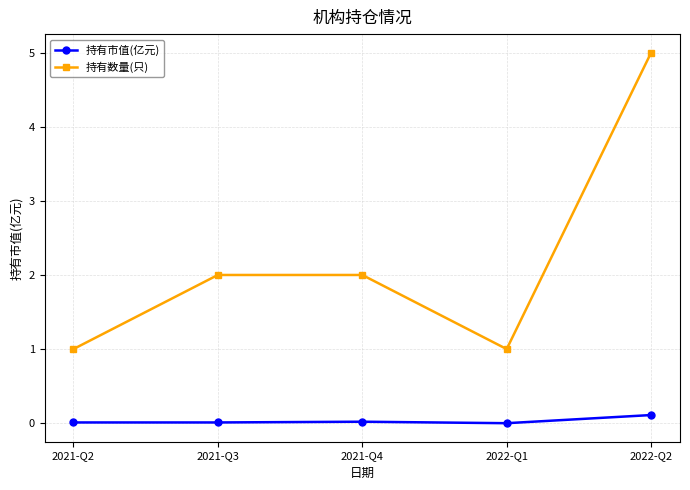

Which series has the largest total across all categories?

持有数量(只)